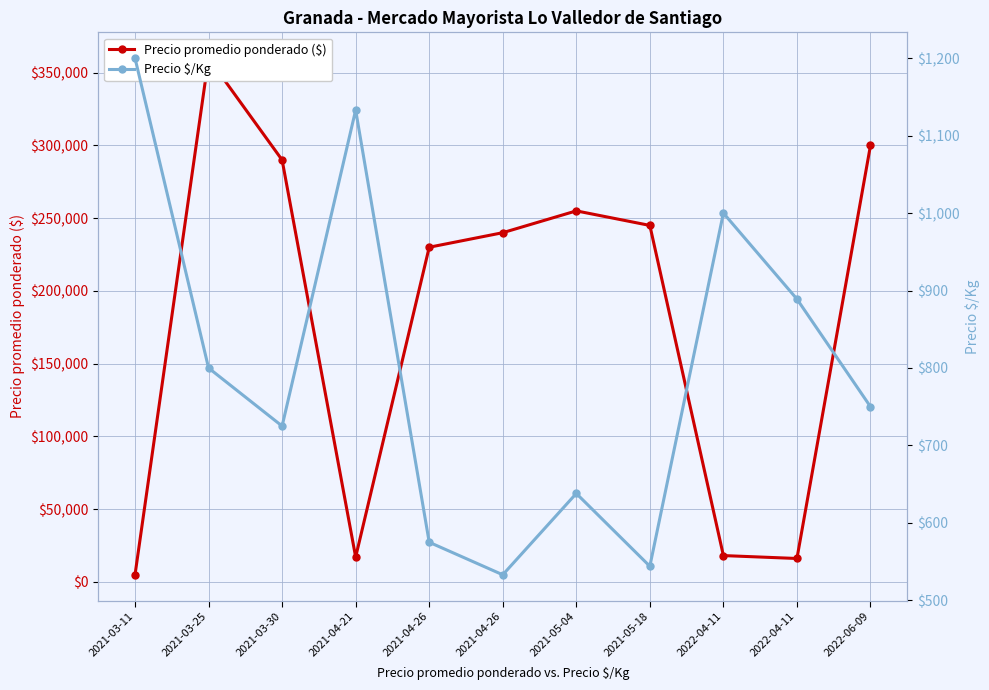

Where is Precio $/Kg nearest to the value 866?

2022-04-11